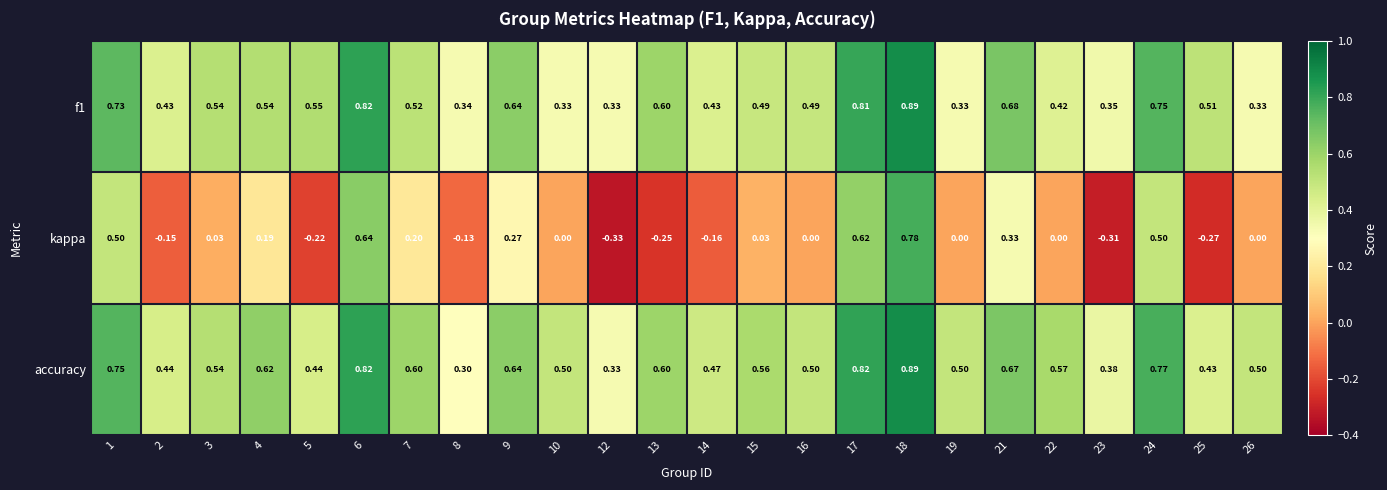

Between 12 and 19, which series saw the biggest shift?

kappa